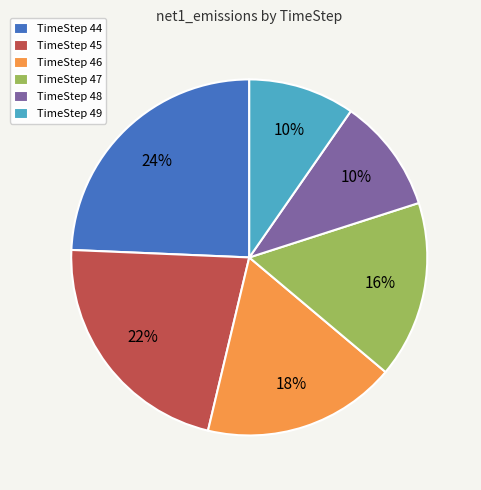

True or false: TimeStep 46 accounts for 18% of the total.

True